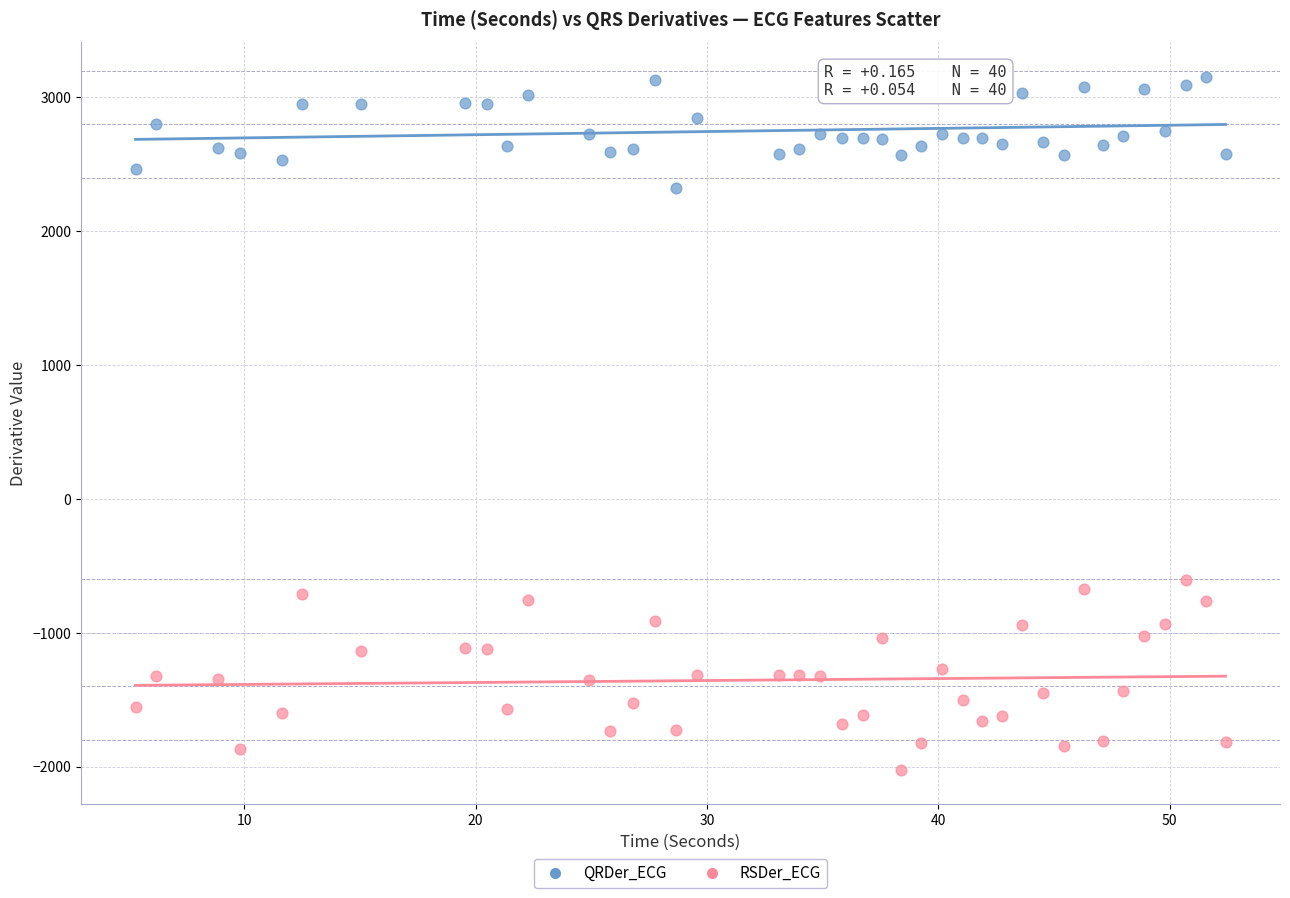

Which series contains the highest Y value?

QRDer_ECG